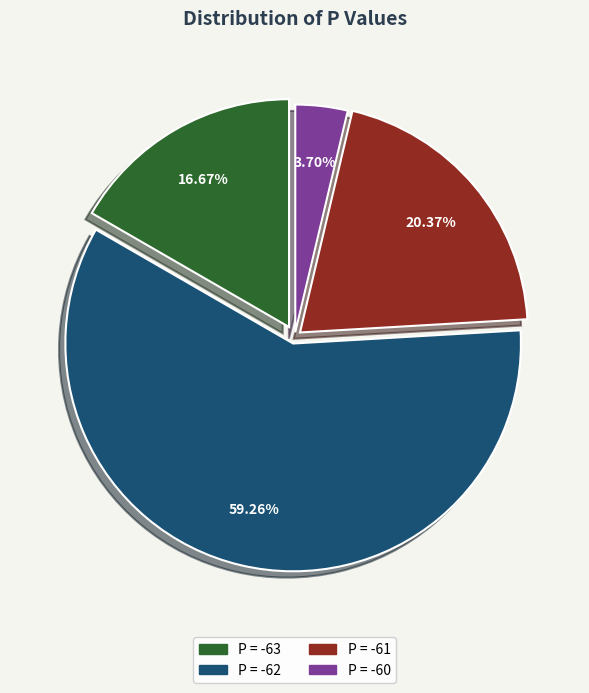

Rank the categories by value from highest to lowest.

P = -62, P = -61, P = -63, P = -60